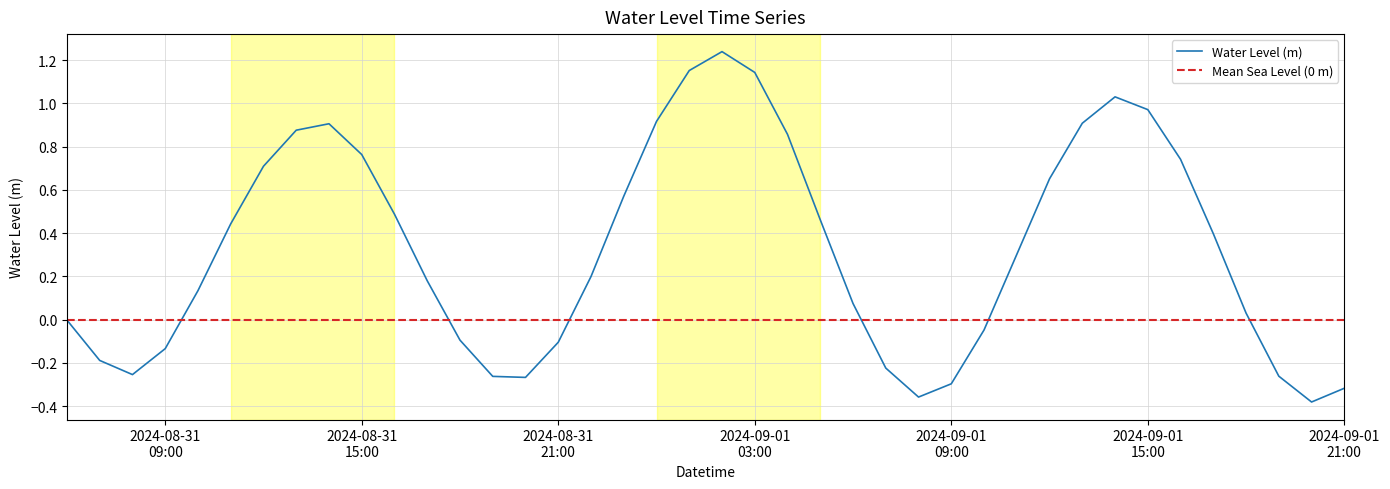

What is the change in value from 2024-09-01 08:00:00 to 2024-09-01 13:00:00?

+1.3